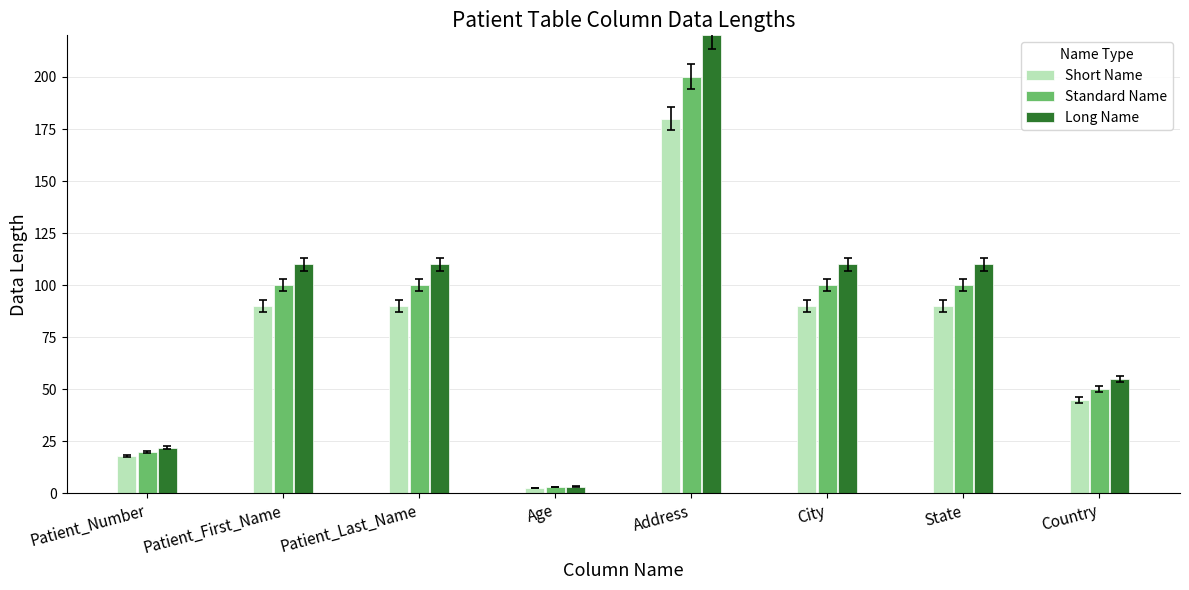

At Country, list the series in order from largest to smallest.

Long Name, Standard Name, Short Name